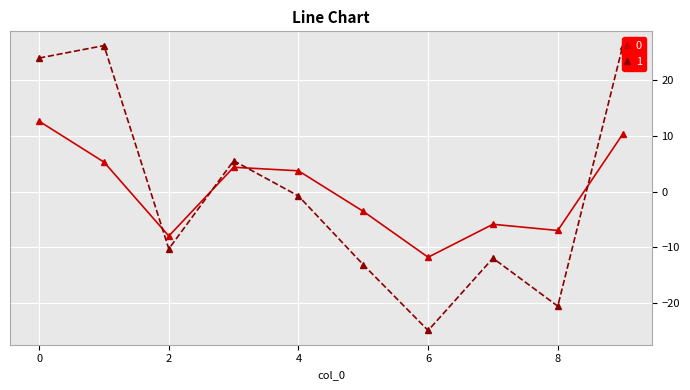

True or false: 1 has more than 1 interior local peaks.

True